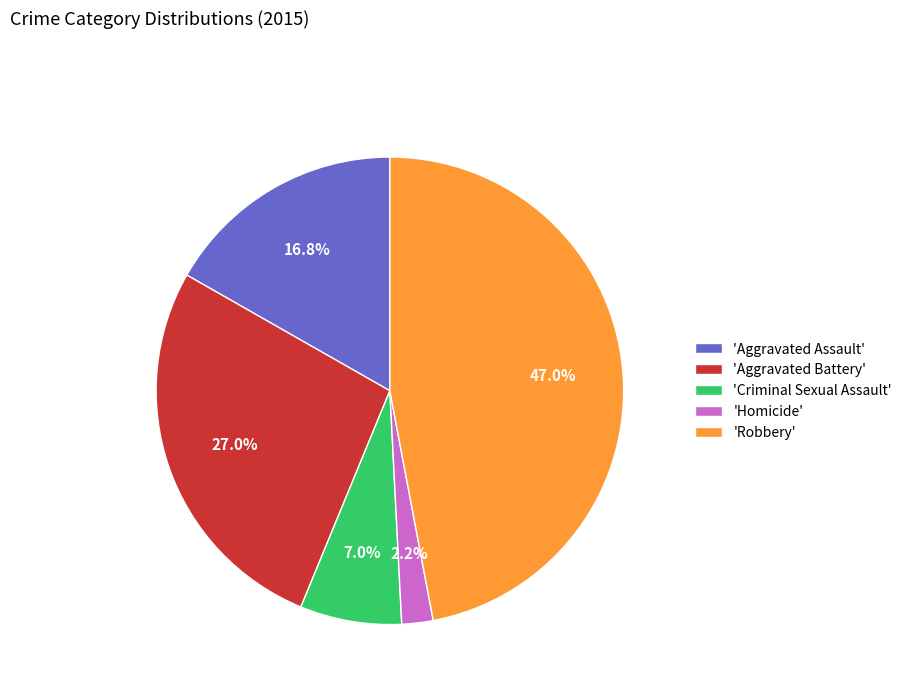

Is the sum of 'Aggravated Assault' and 'Homicide' greater than half?

No